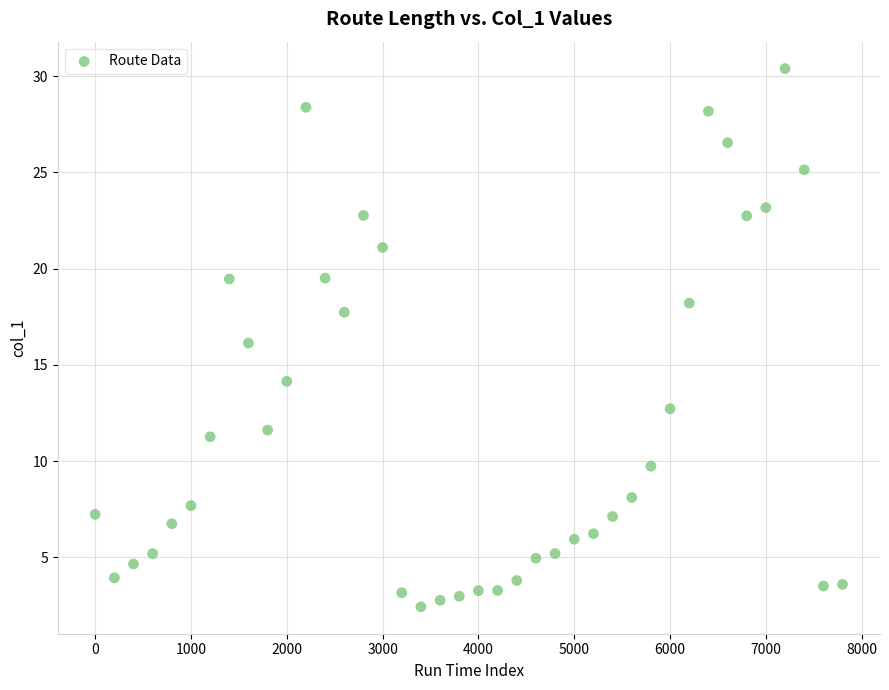

What is the range of Y values (max minus min)?

28.0